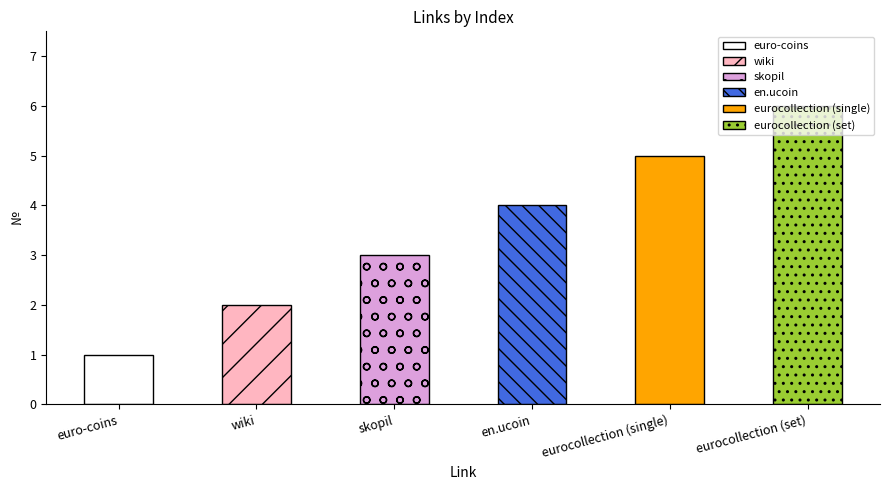

Which label corresponds to the smallest value in the chart?

euro-coins